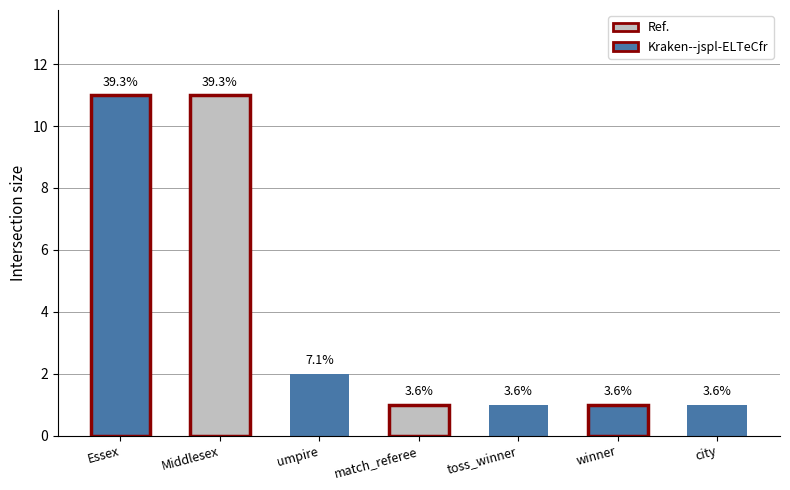

Are the bars horizontal?

No